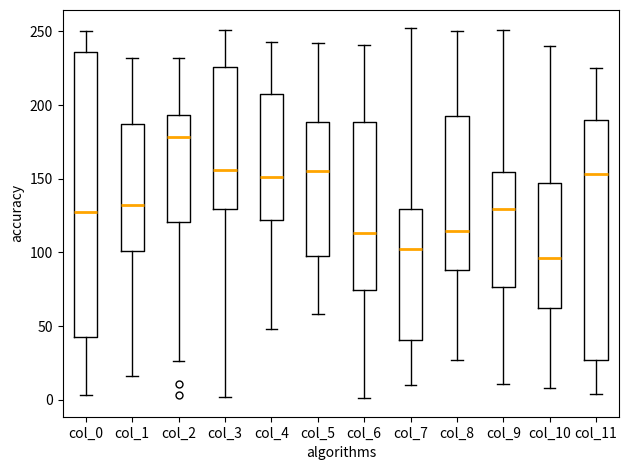

Where does the lower whisker of the box for col_11 end on the y-axis? The values are not printed on the chart, so give them approximately, as read against the axis.

5